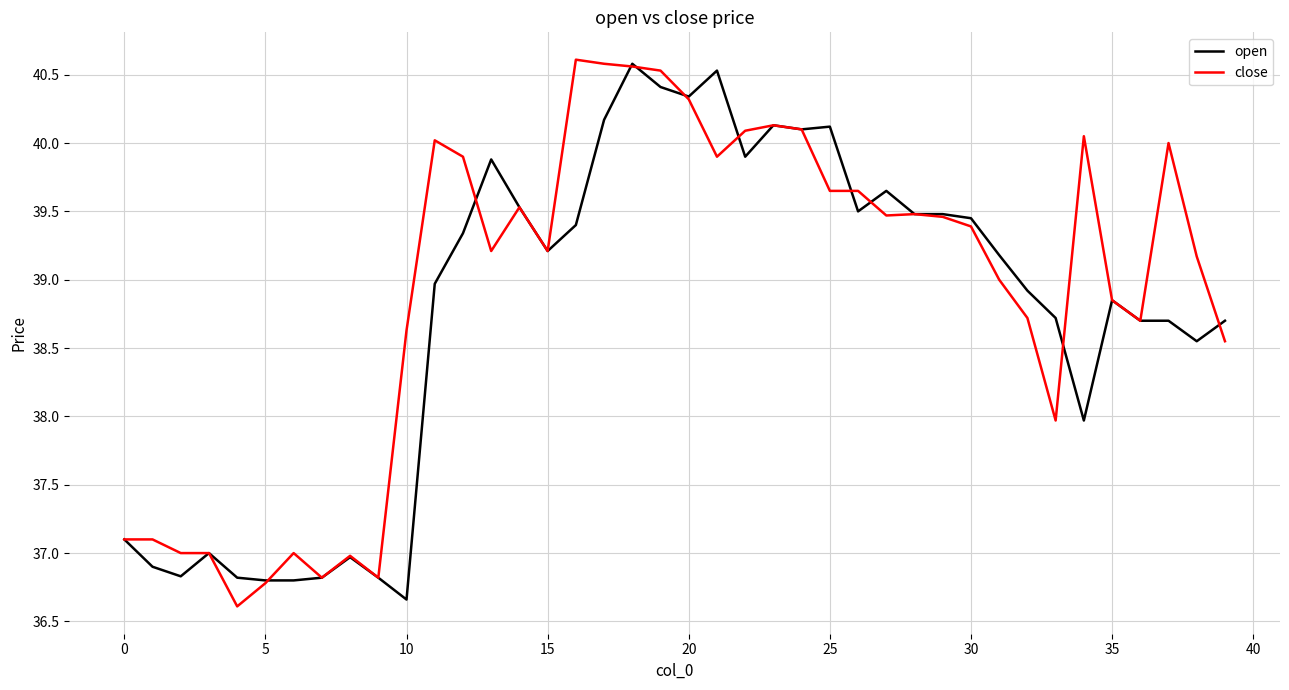

What is the greatest value displayed?

40.6